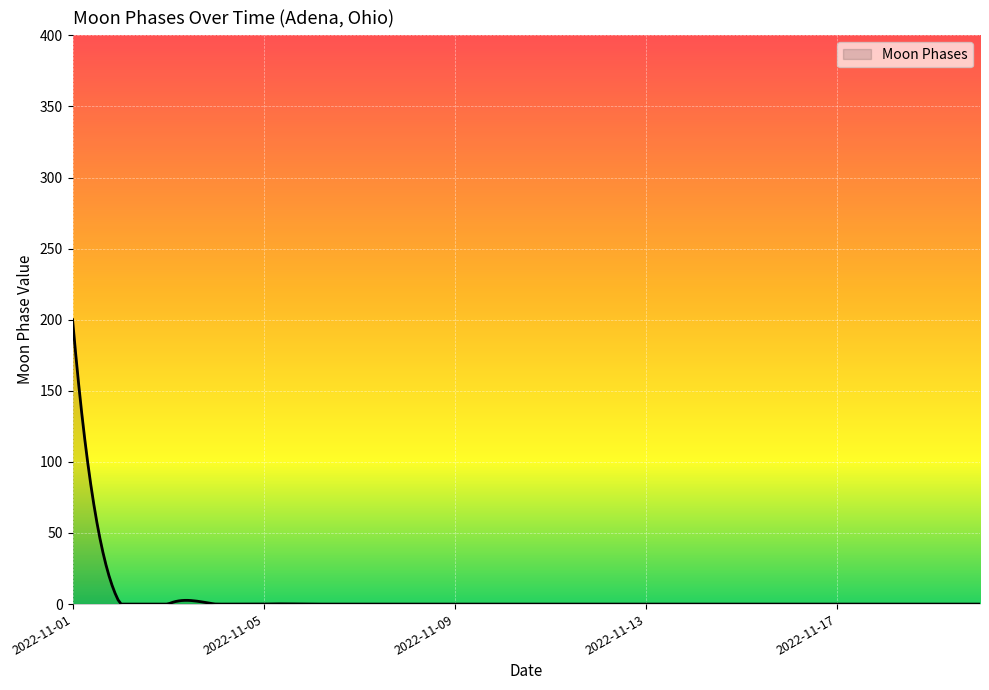

True or false: the data has more than 0 interior local peaks.

True